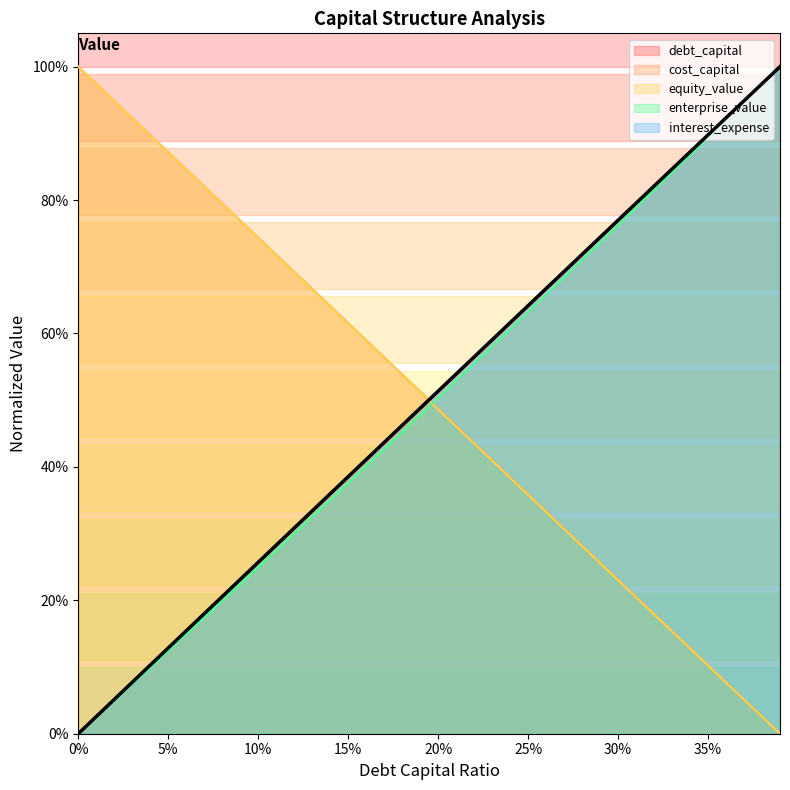

How many values in the equity_value series exceed 0?

39